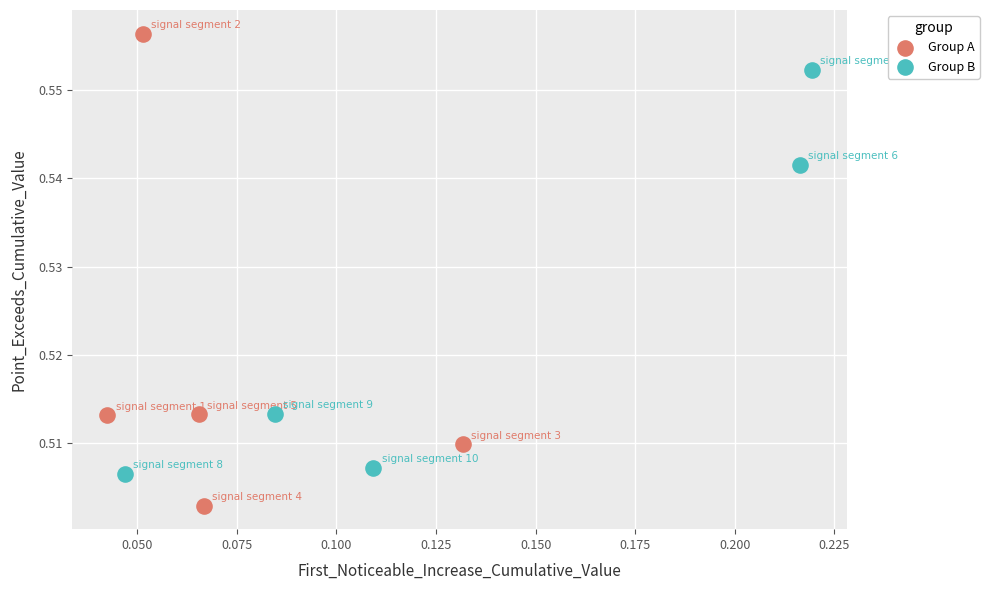

Which series reaches the maximum Y coordinate?

Group A